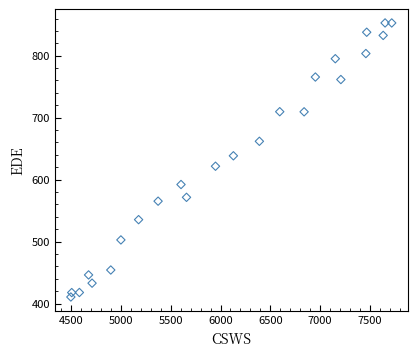

What is the range of X values (max minus min)?

3221.7